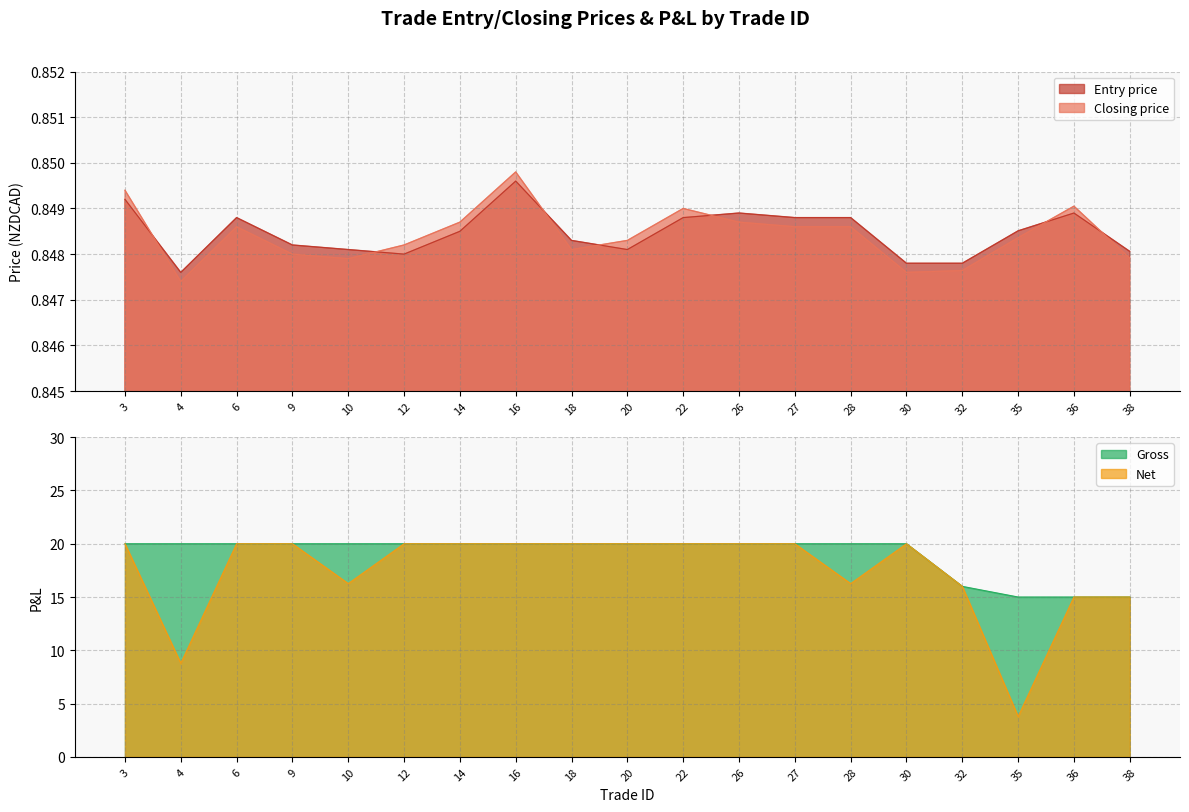

True or false: Net has a value of 20.0 at 3.

True